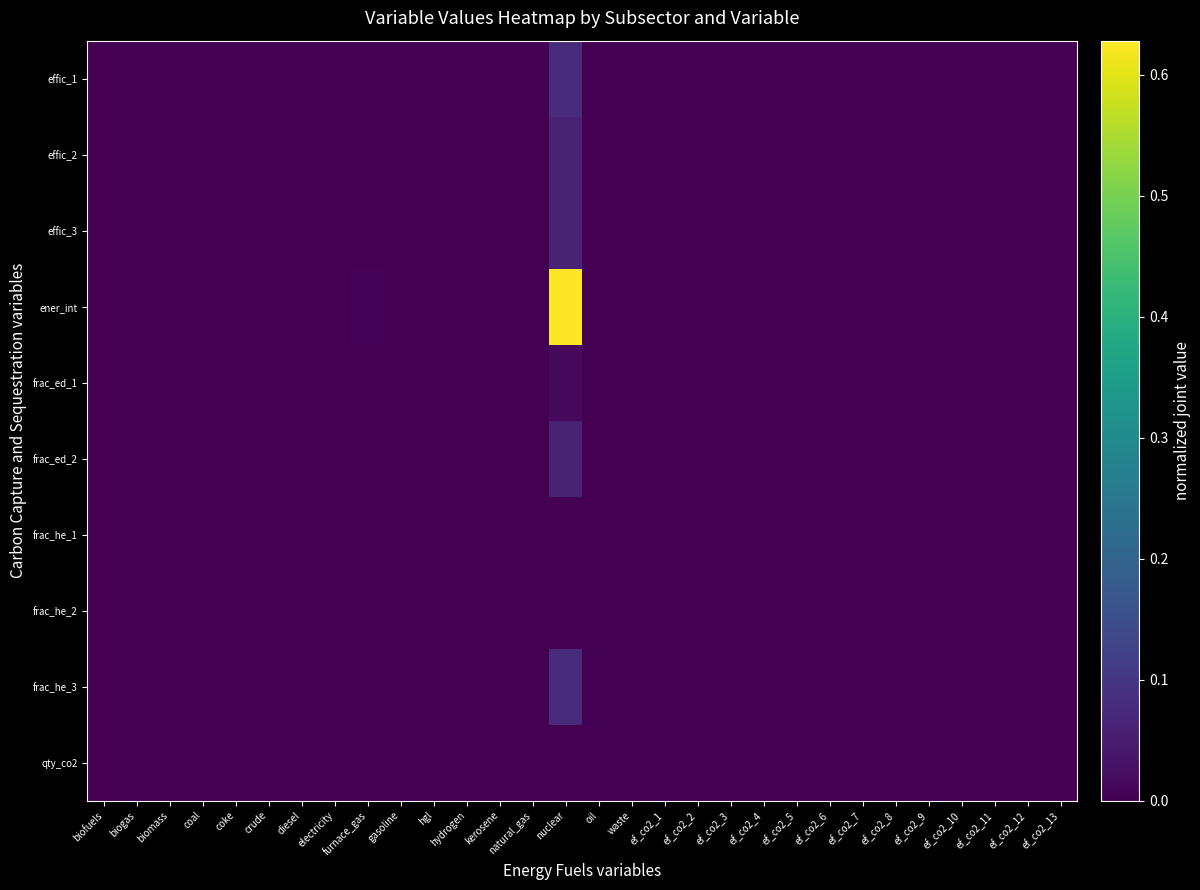

Between coal and furnace_gas, which is larger?

furnace_gas